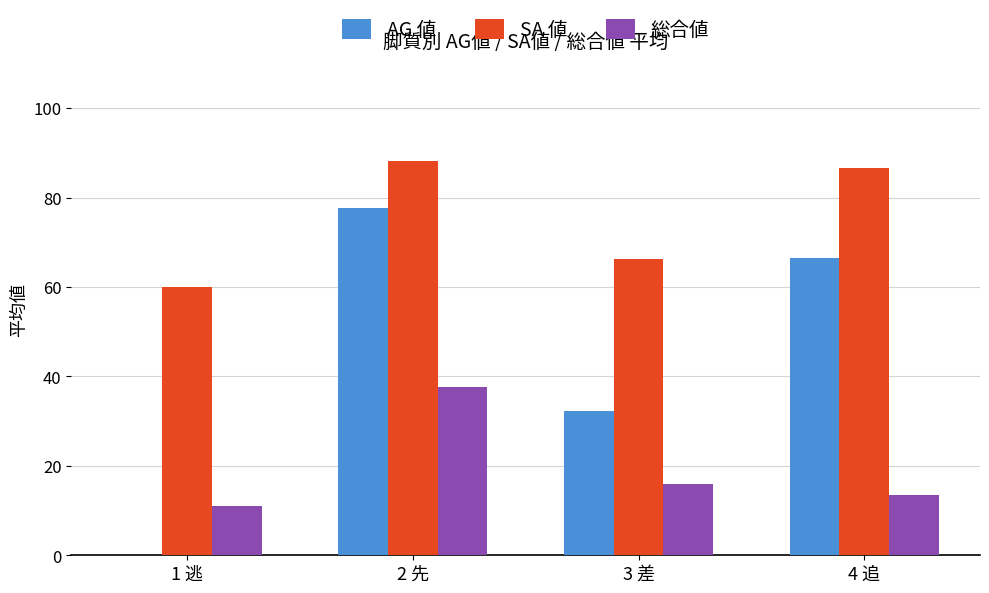

Is it true that 総合値 equals 13.5 at 4 追?

True